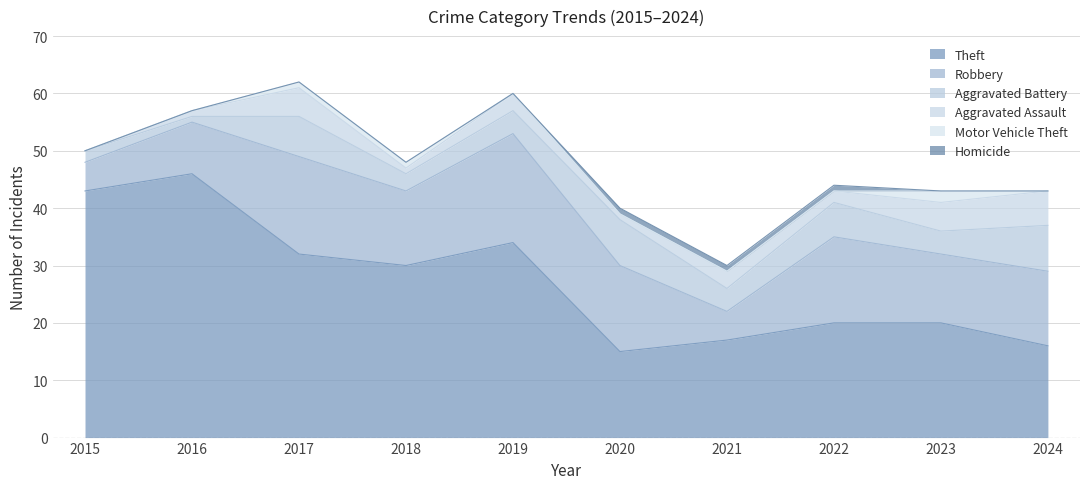

Reading left to right, transcribe all the data shown in this chart.

Theft: 43	46	32	30	34	15	17	20	20	16
Robbery: 5	9	17	13	19	15	5	15	12	13
Aggravated Battery: 2	1	7	3	4	8	4	6	4	8
Aggravated Assault: 0	1	5	1	3	1	3	2	5	6
Motor Vehicle Theft: 0	0	1	1	0	0	0	0	2	0
Homicide: 0	0	0	0	0	1	1	1	0	0